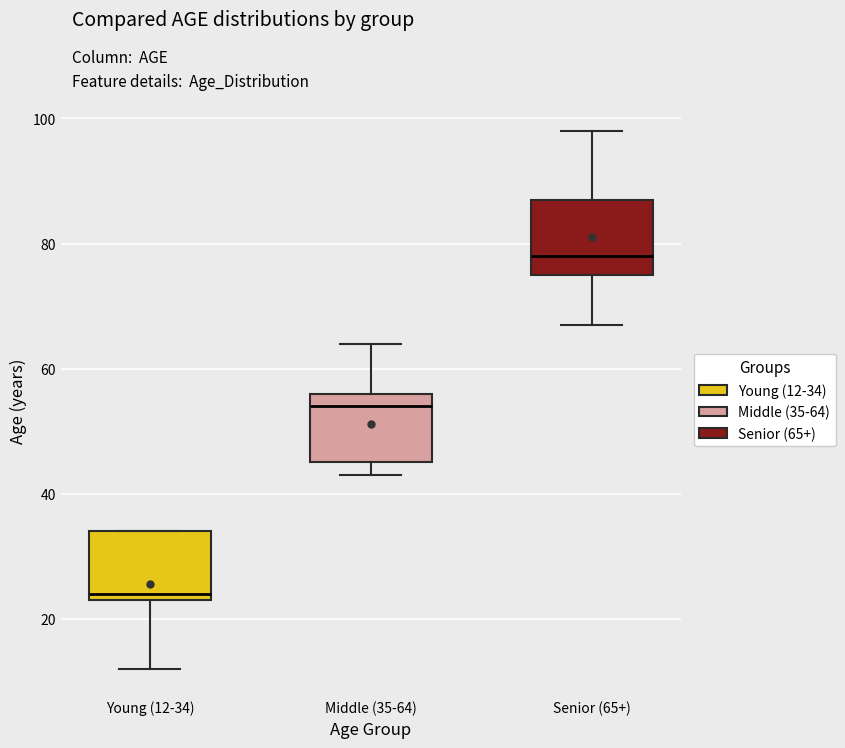

Reading left to right, transcribe this box plot: for each box, give where its median line is, the range the box spans, and where its two whiskers end, as read against the y-axis. The values are not printed on the chart, so give them approximately, as read against the axis.

Young (12-34): median 24 (just above the box's lower edge), box 24 to 34, whiskers 12 to 34
Middle (35-64): median 54, box 46 to 56, whiskers 44 to 64
Senior (65+): median 78, box 76 to 88, whiskers 68 to 98